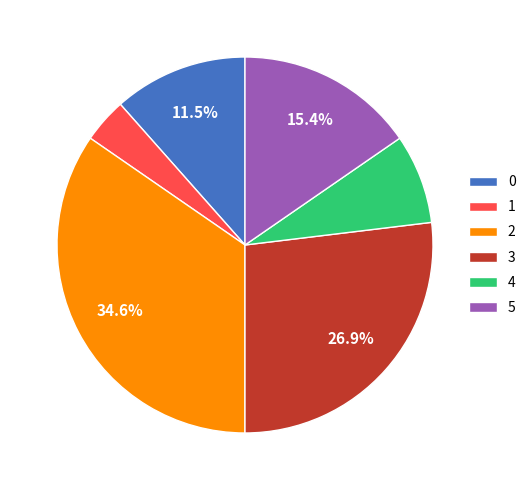

How many segments does this pie chart have?

6